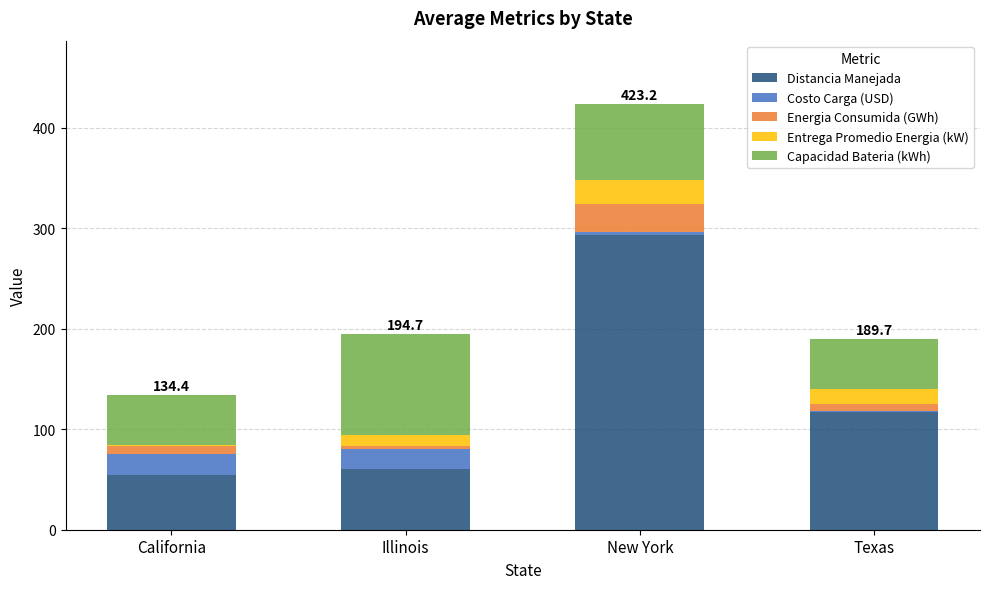

At which category is the sum across all series the highest?

New York